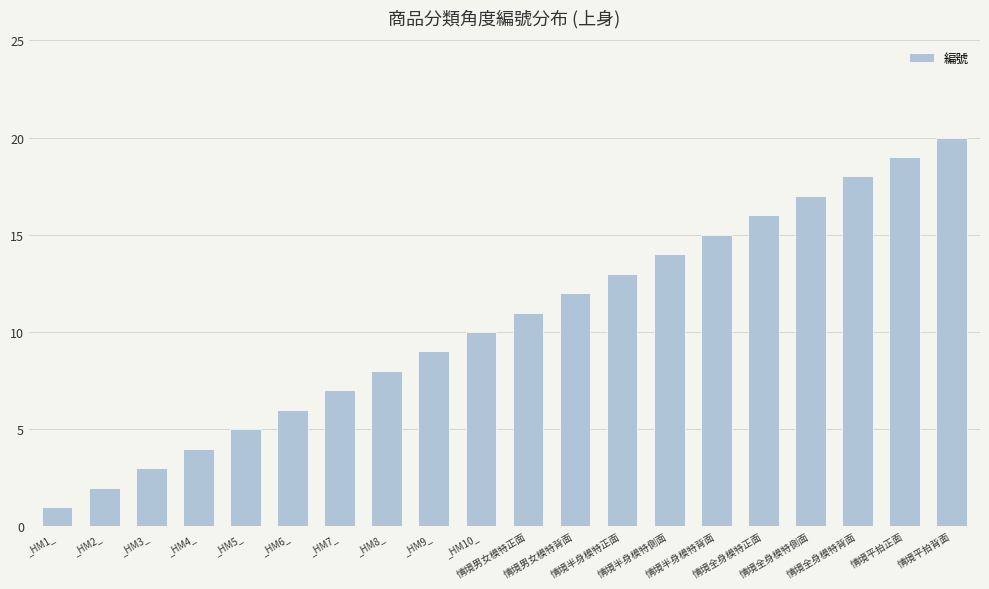

What is the change in value from _HM6_ to 情境男女模特背面?

+6